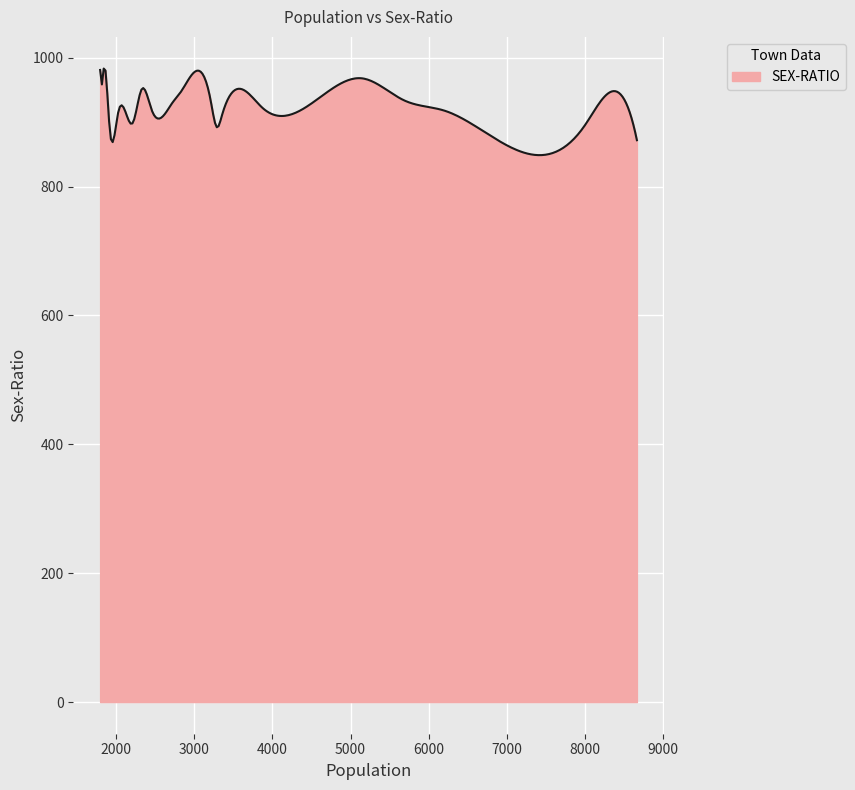

What is the minimum value shown in the chart?

848.8